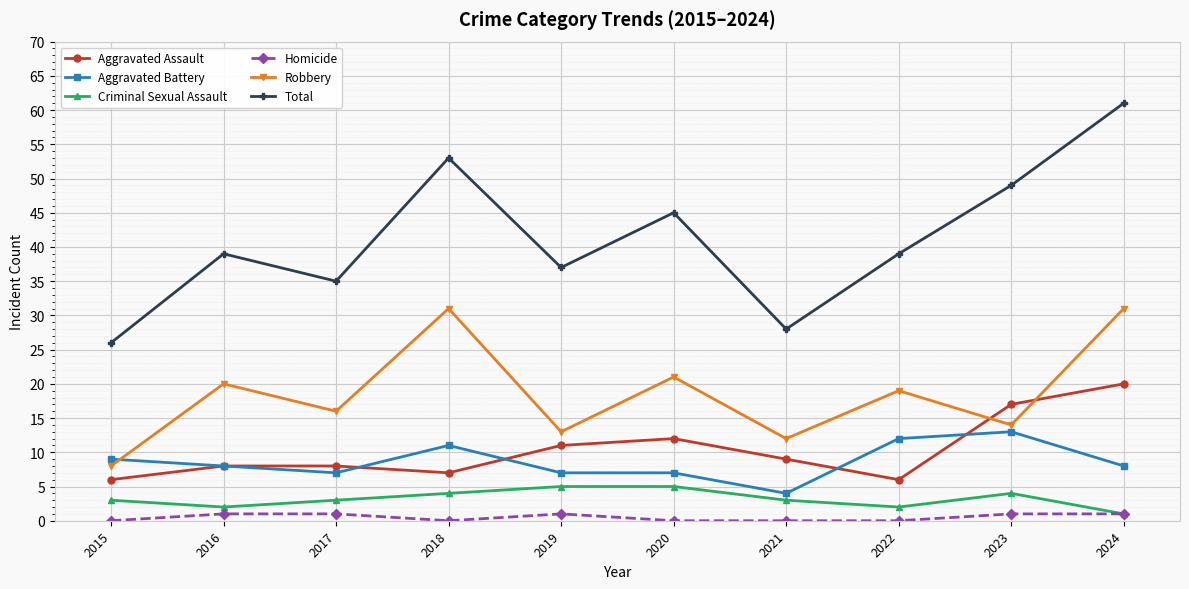

True or false: Robbery has a value of 5 at 2021.

False